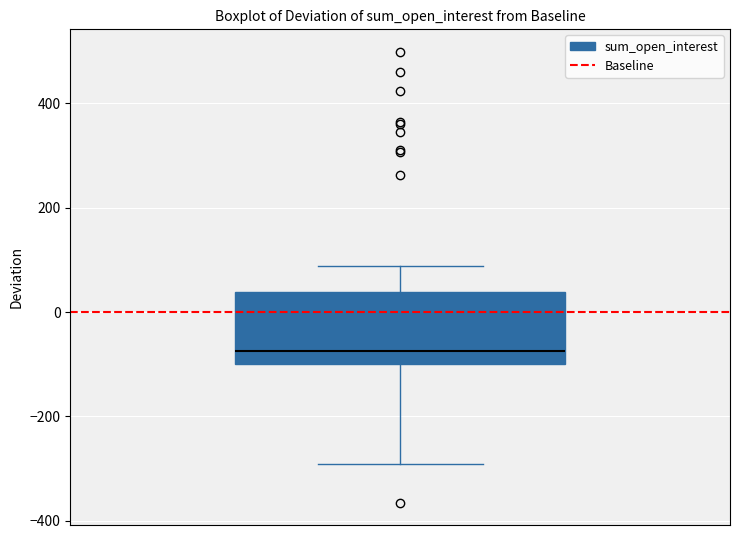

Transcribe this box plot: give where the median line is, the range the box spans, and where the two whiskers end, as read against the y-axis. The values are not printed on the chart, so give them approximately, as read against the axis.

median -80, box -100 to 40, whiskers -300 to 80